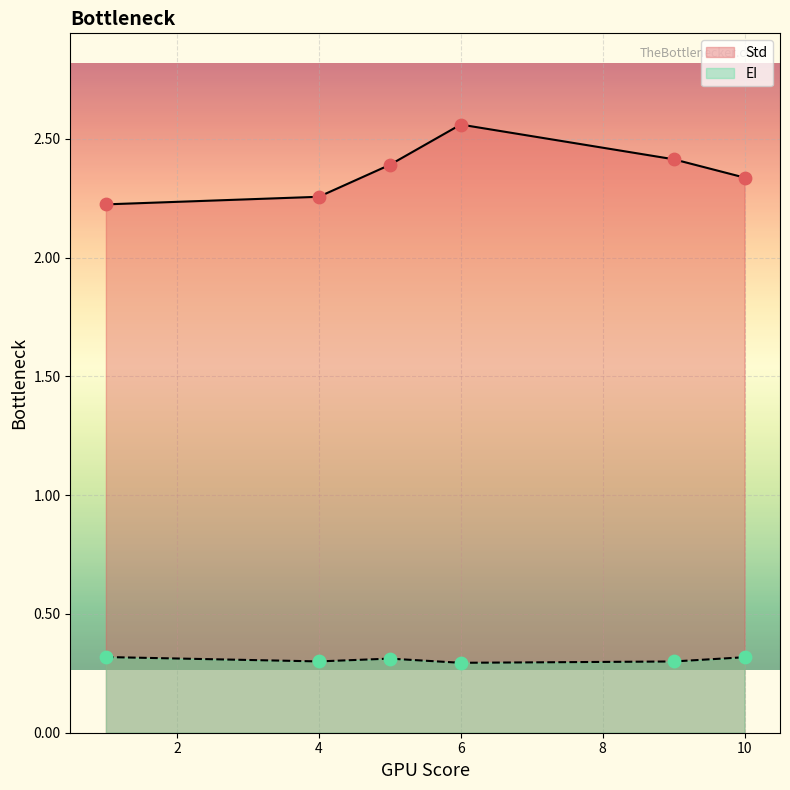

Which series reaches the minimum Y coordinate?

EI